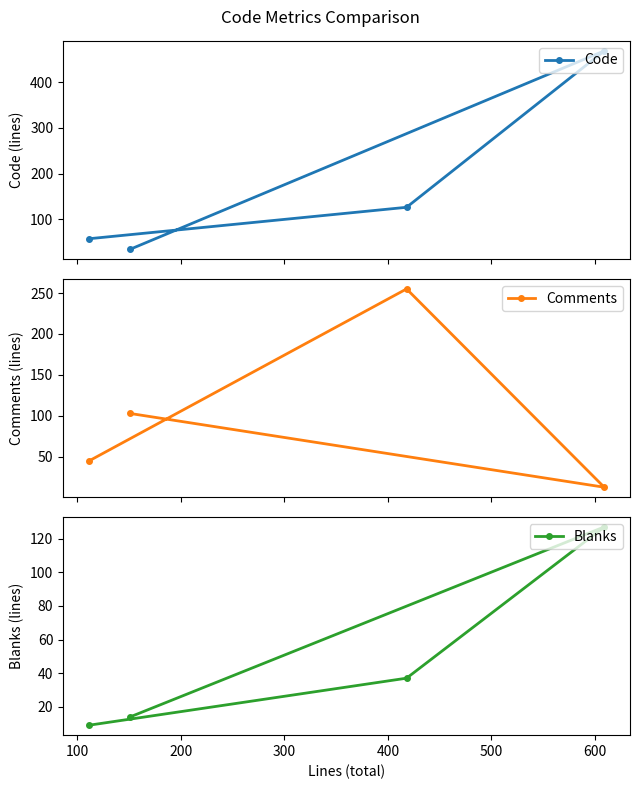

List the series in order of their overall mean, highest first.

Code, Comments, Blanks